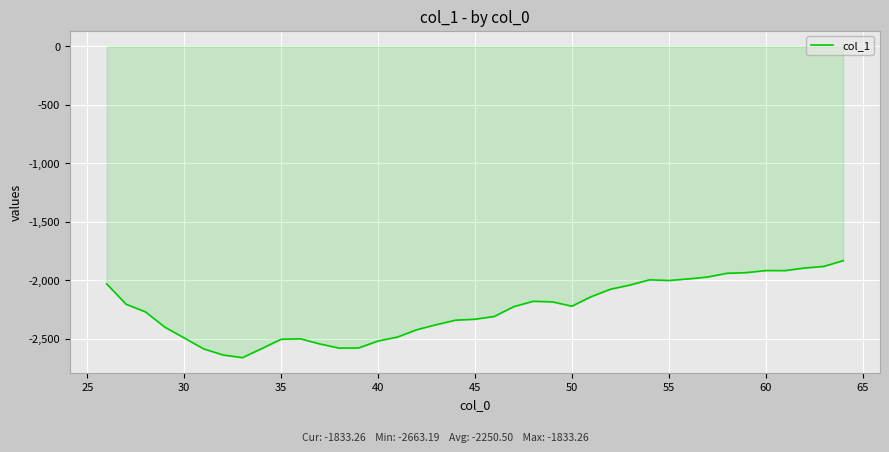

What is the difference between the maximum and minimum values?

829.9